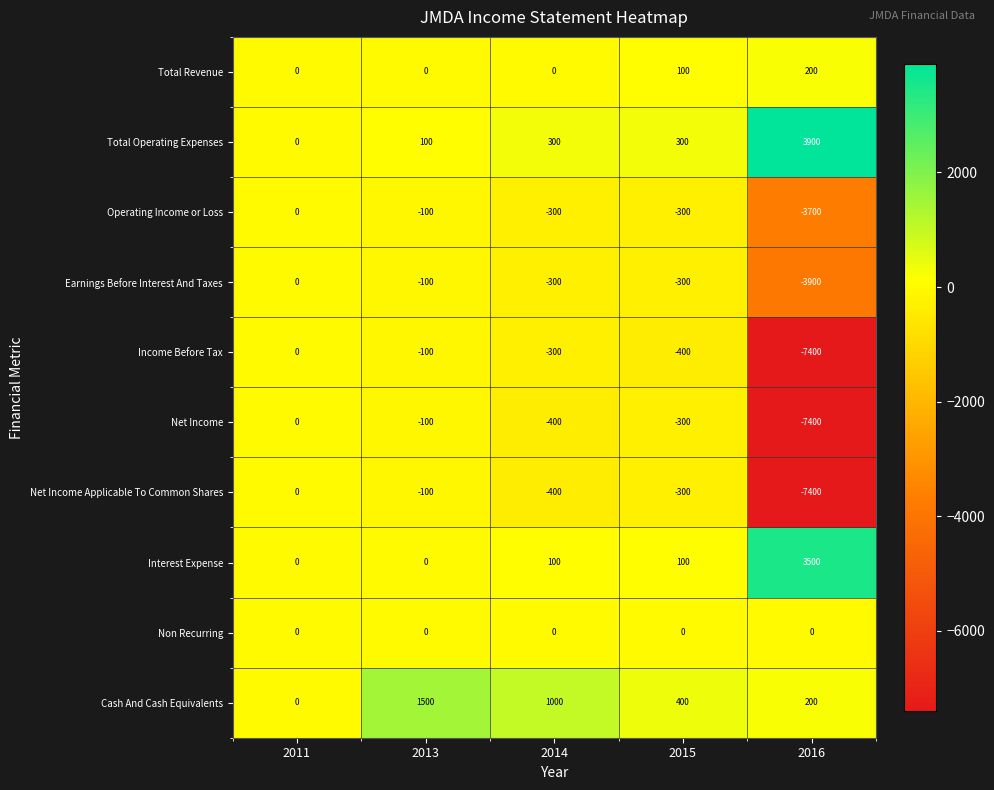

Which label corresponds to the smallest value in the chart?

2016